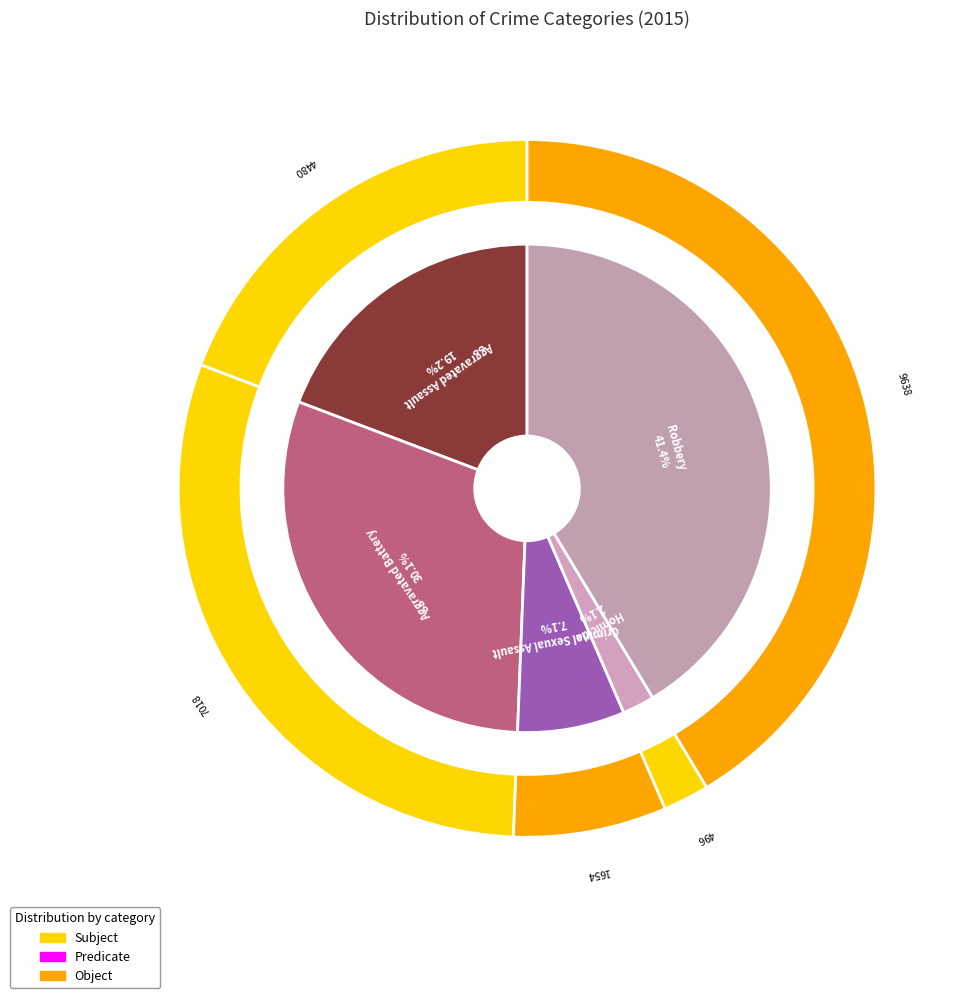

To the nearest percent, what percentage of the pie is Aggravated Assault?

19%